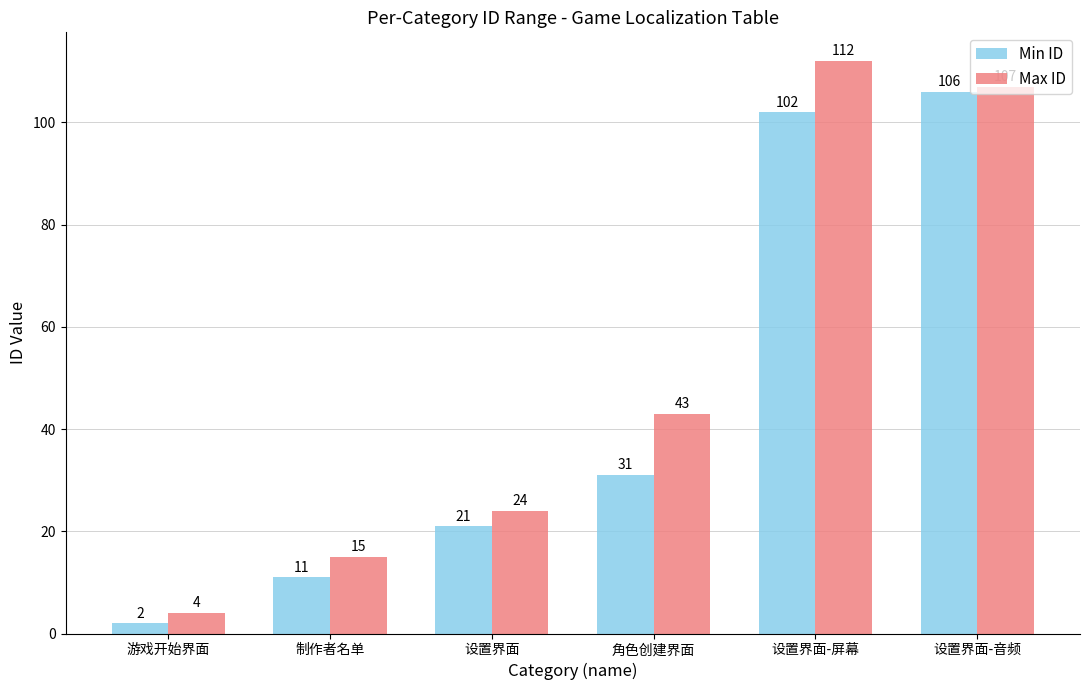

At which label is Min ID closest to 54?

角色创建界面